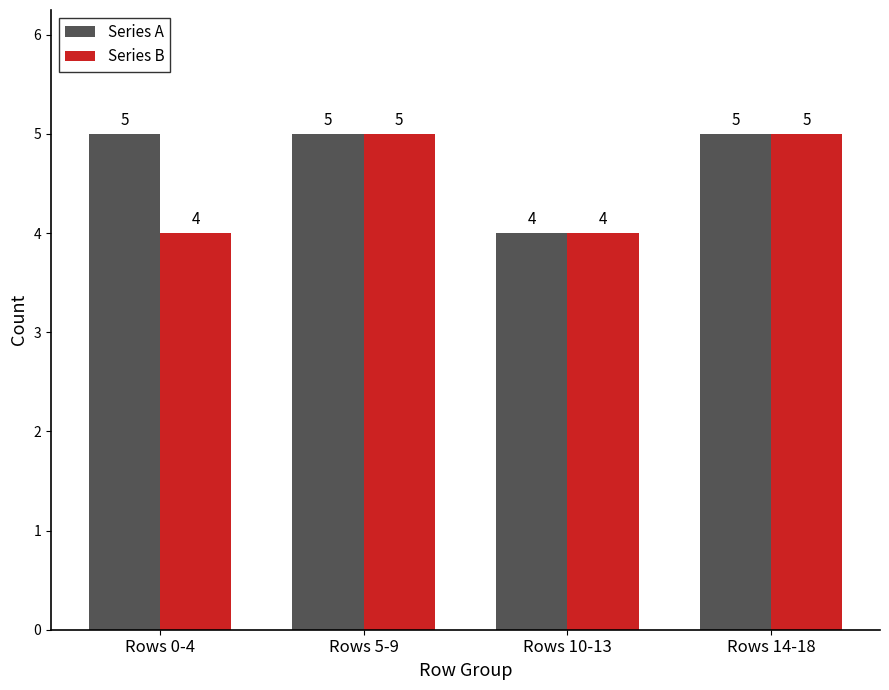

What is the difference between the Series B values at Rows 14-18 and Rows 10-13?

1